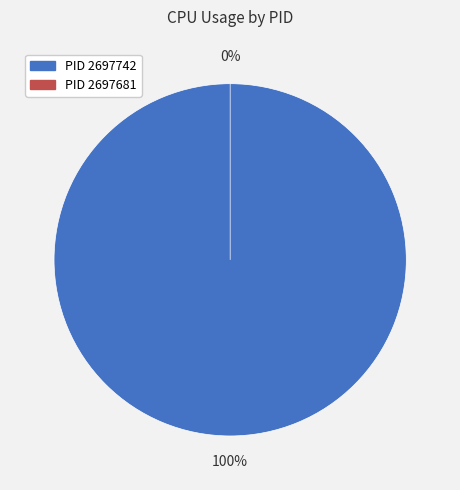

To the nearest percent, what percentage of the pie is 2697742?

100%